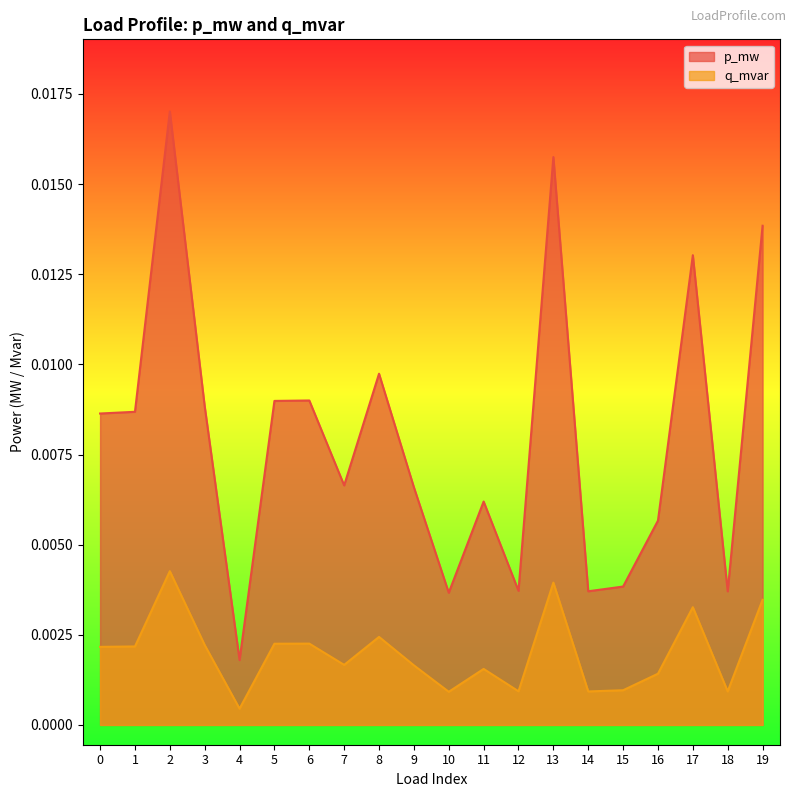

How many interior local valleys does the q_mvar series have?

6